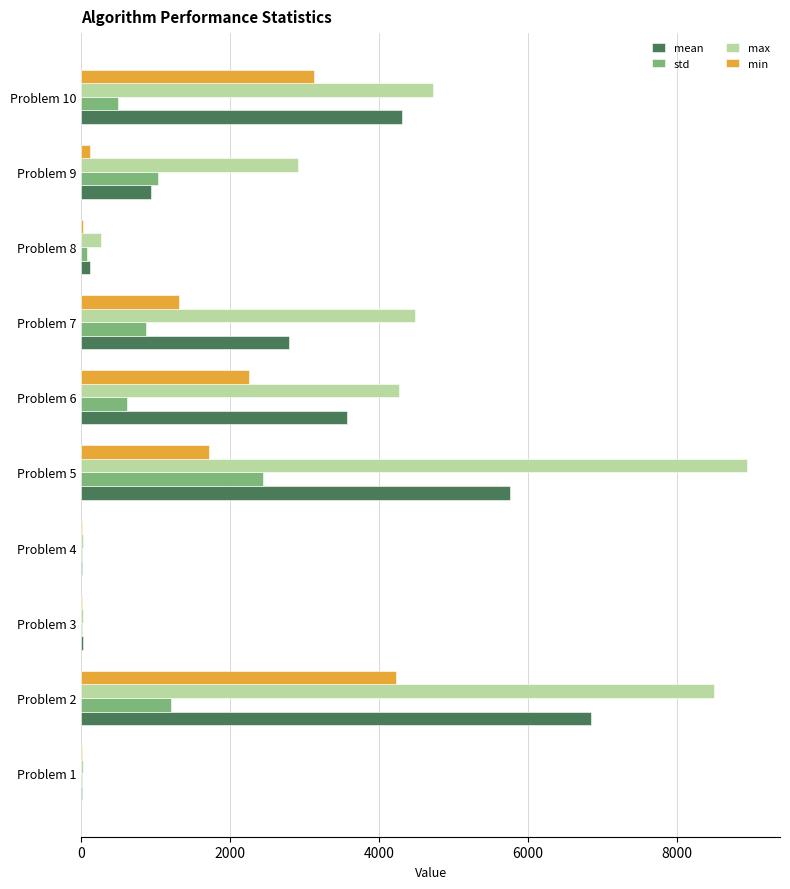

At which category is the sum across all series the highest?

Problem 2